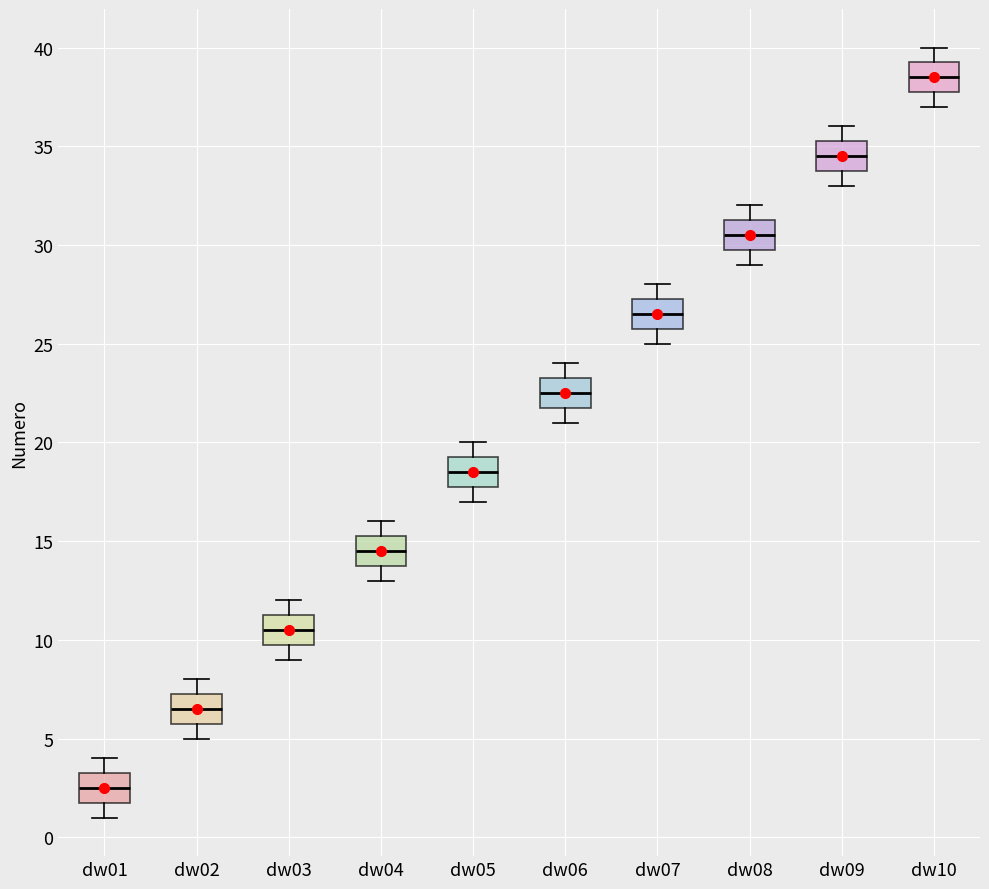

Where is the lower edge of the box for dw08 on the y-axis? The values are not printed on the chart, so give them approximately, as read against the axis.

30.0